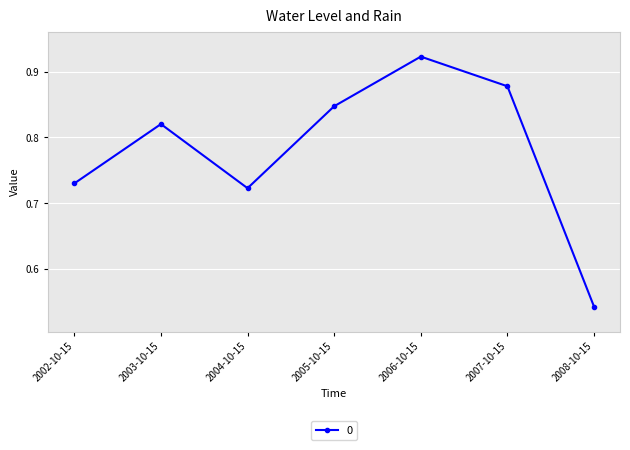

What position from the left is 2005-10-15?

4